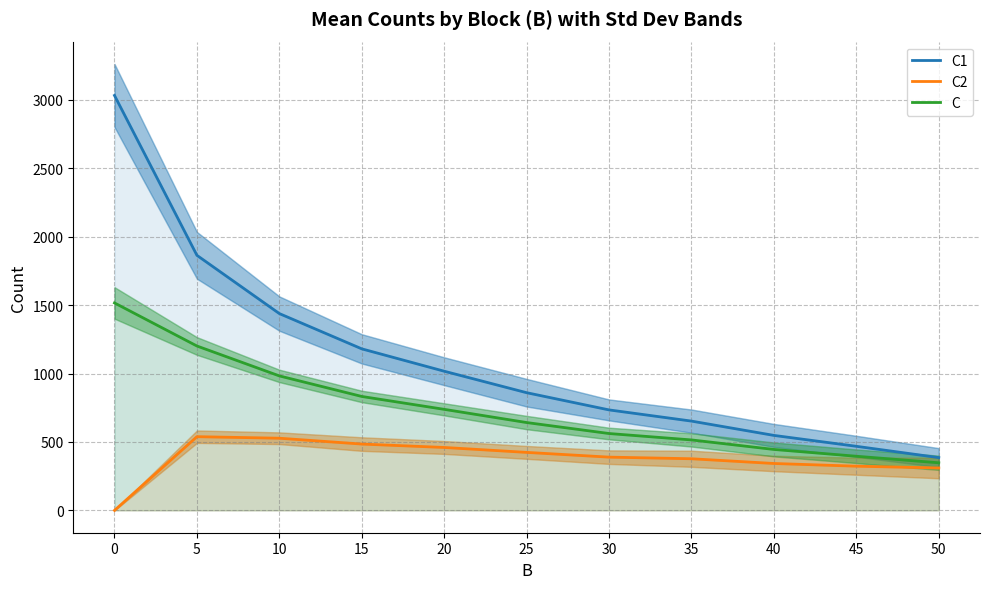

Reading left to right, what are all the values shown in this chart?

C1: 3032.8	1864.3	1438.5	1180.8	1017.2	860.2	734.5	652.6	548.1	468.5	385.9
C2: 0.0	538.9	527.5	484.9	460.0	424.0	389.3	377.5	342.9	323.1	310.2
C: 1516.4	1201.6	983.0	832.8	738.6	642.1	561.9	515.1	445.5	395.8	348.0